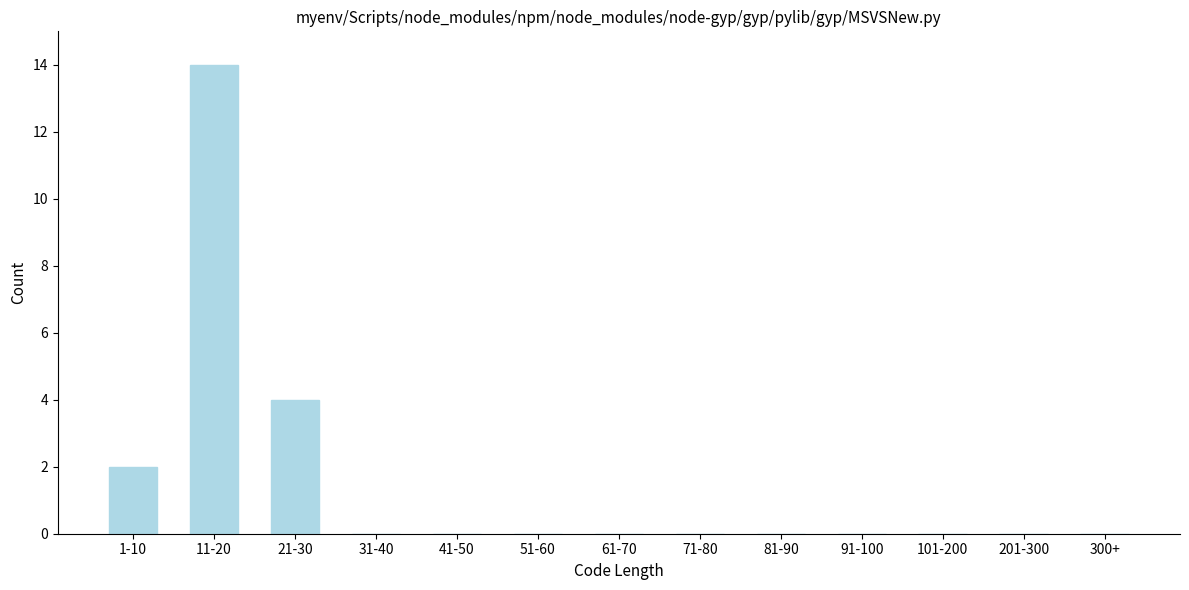

Reading right to left, list all the values displayed in this chart.

300+=0	201-300=0	101-200=0	91-100=0	81-90=0	71-80=0	61-70=0	51-60=0	41-50=0	31-40=0	21-30=4	11-20=14	1-10=2